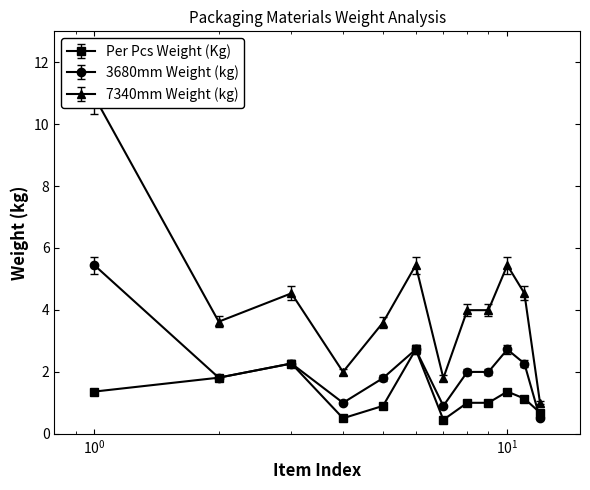

What is the difference between the second highest and second lowest values in the Per Pcs Weight (Kg) series?

1.8